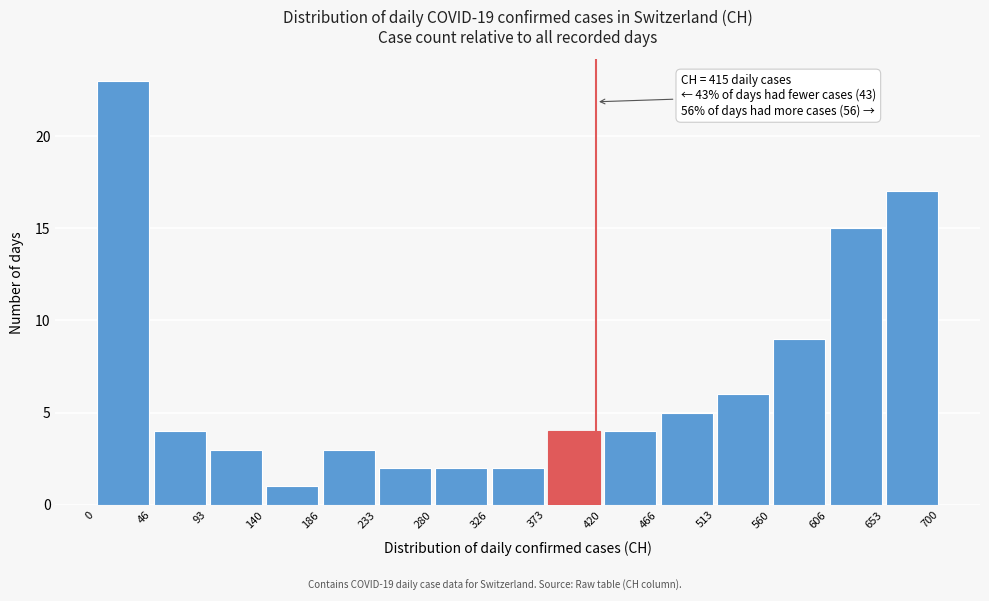

Over which range of the x-axis is the bar tallest?

0 to 46